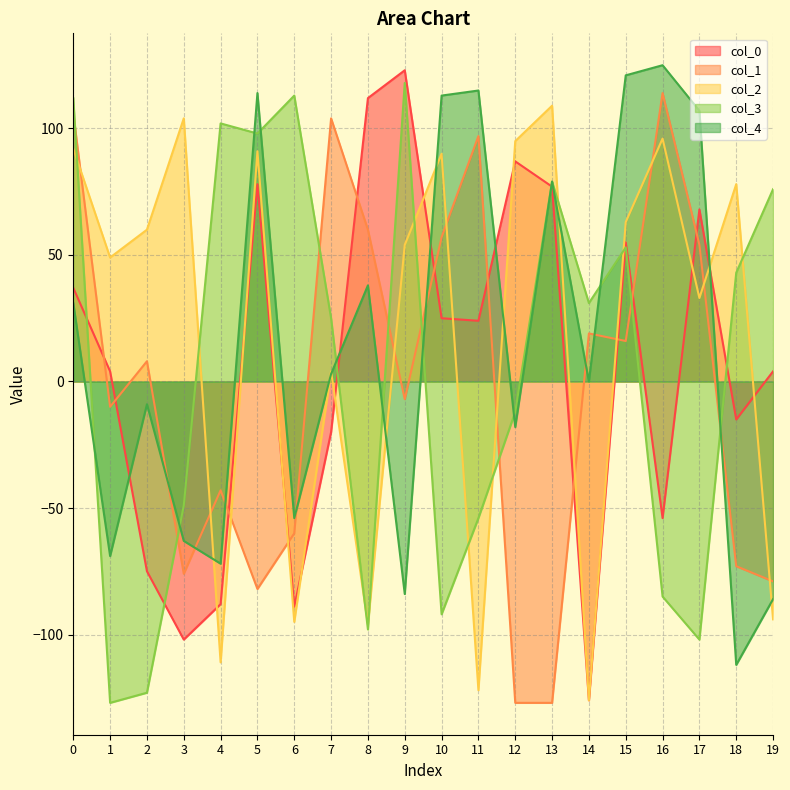

Count the number of categories in the chart.

20